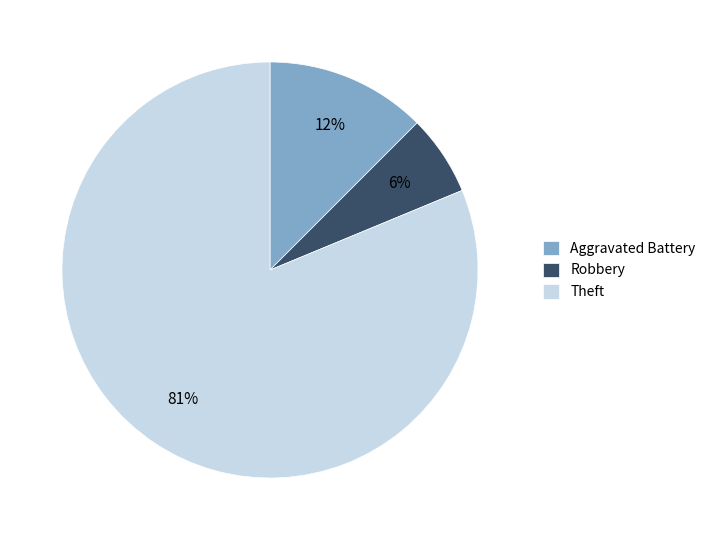

The Robbery slice represents 17% of the pie. True or false?

False